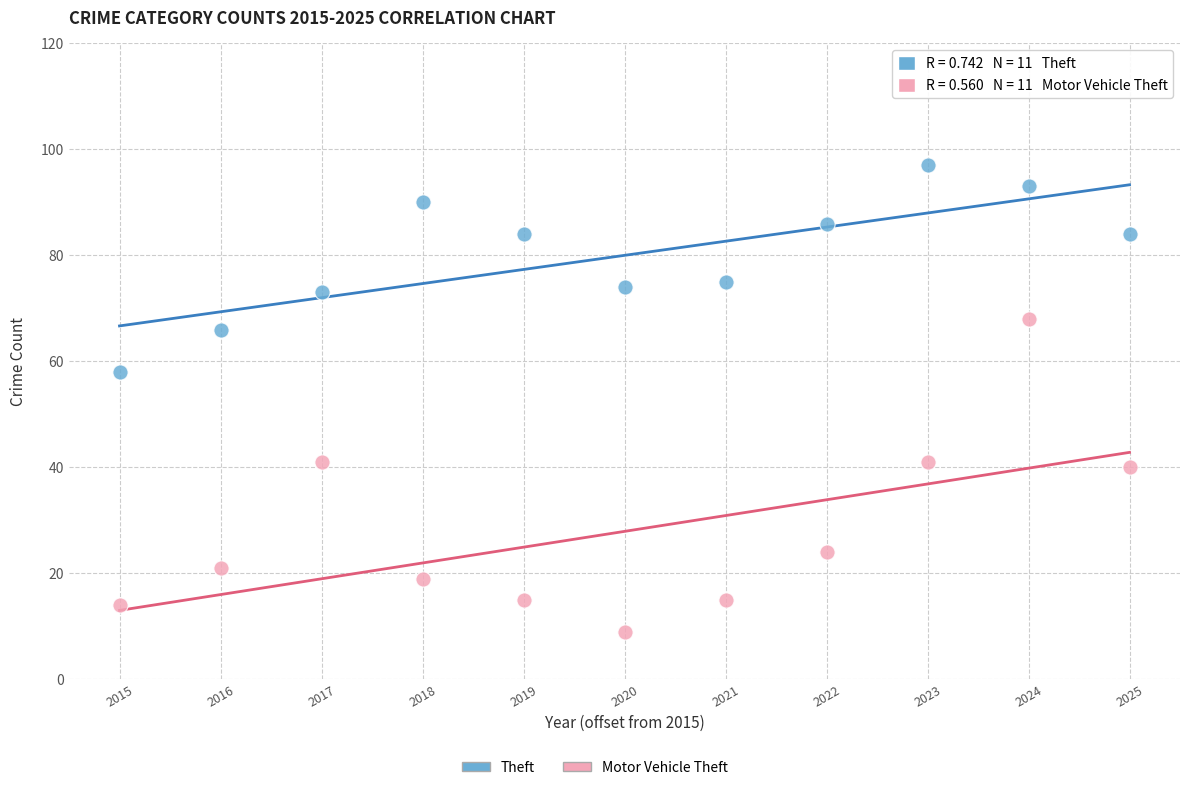

Which series reaches the minimum Y coordinate?

Motor Vehicle Theft